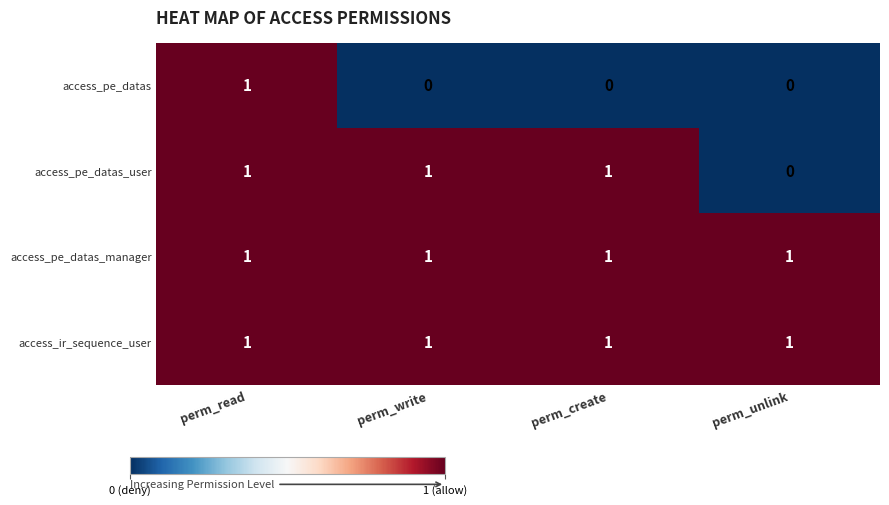

The access_pe_datas_user series shows 1 at perm_write. True or false?

True